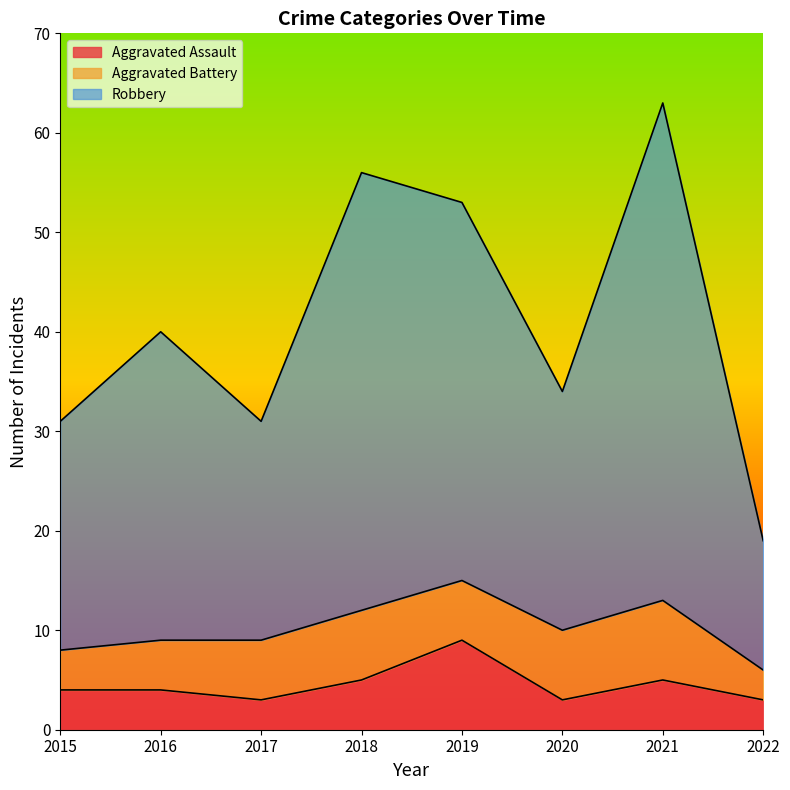

What is the maximum value for Aggravated Assault?

9